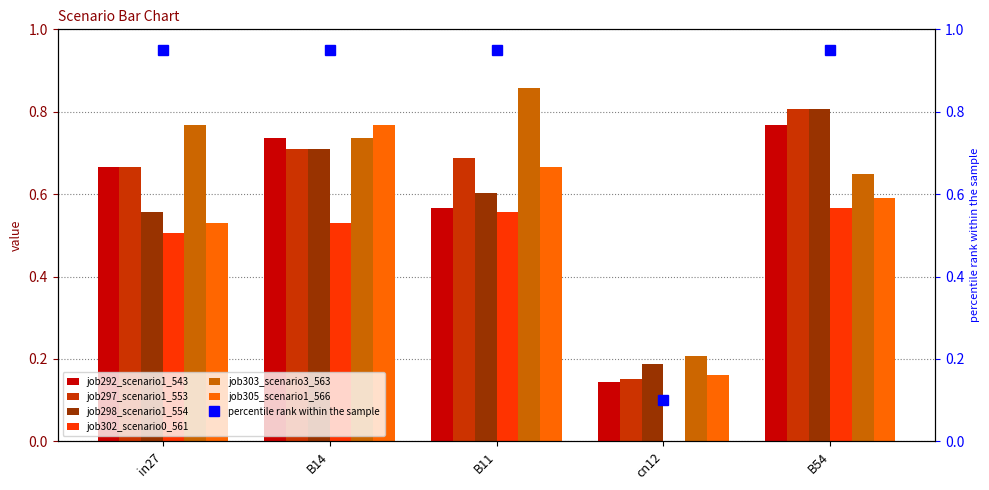

What position from the left is cn12?

4